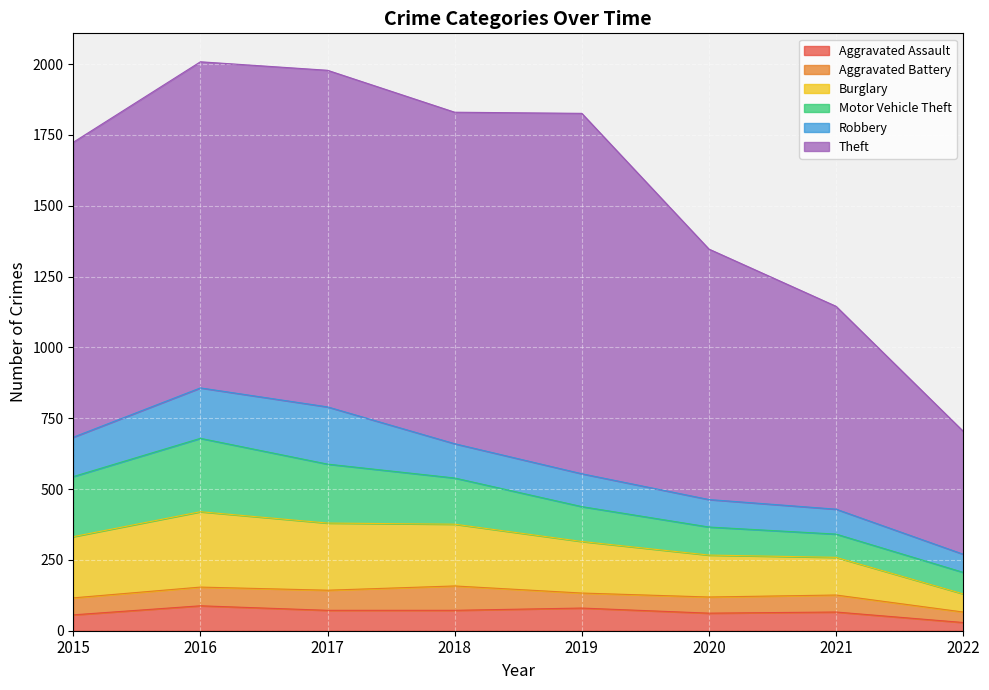

Reading right to left, list all the values displayed in this chart.

Aggravated Assault: 29	66	62	80	72	72	88	56
Aggravated Battery: 37	60	57	53	86	71	66	60
Burglary: 64	133	148	182	218	237	266	216
Motor Vehicle Theft: 76	82	99	123	163	208	259	212
Robbery: 64	88	97	116	121	202	178	139
Theft: 434	716	884	1272	1170	1188	1151	1041